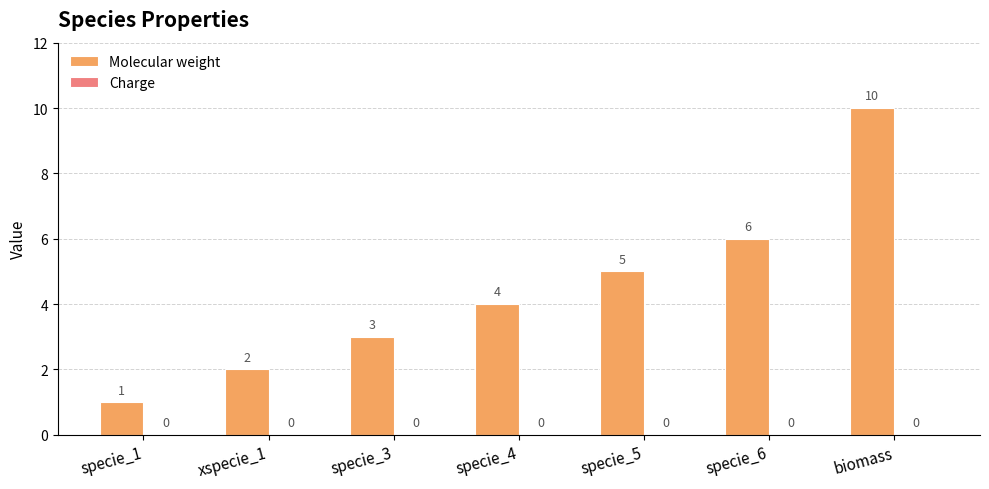

Which category has the highest value across all series?

biomass